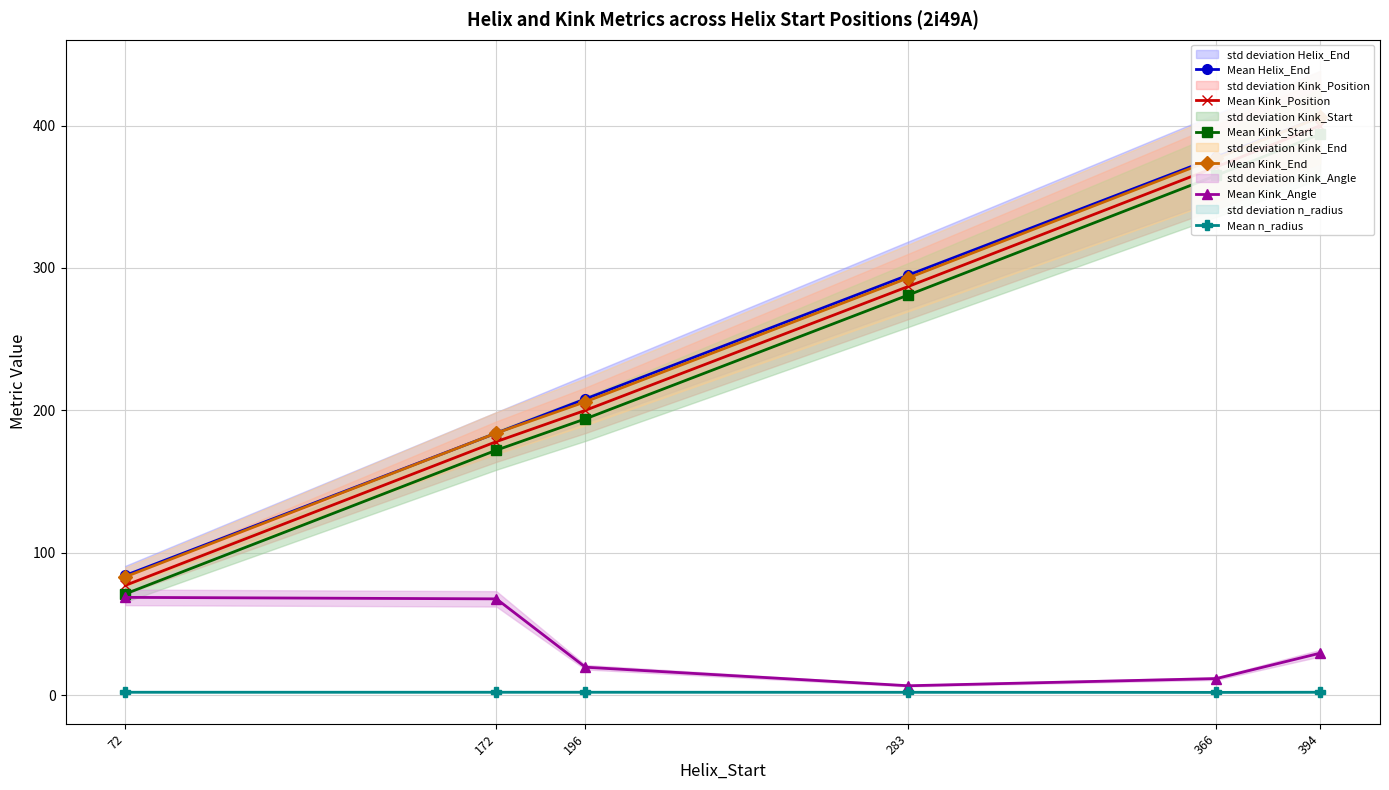

List the labels in order of Mean n_radius value, largest first.

196, 394, 72, 172, 283, 366